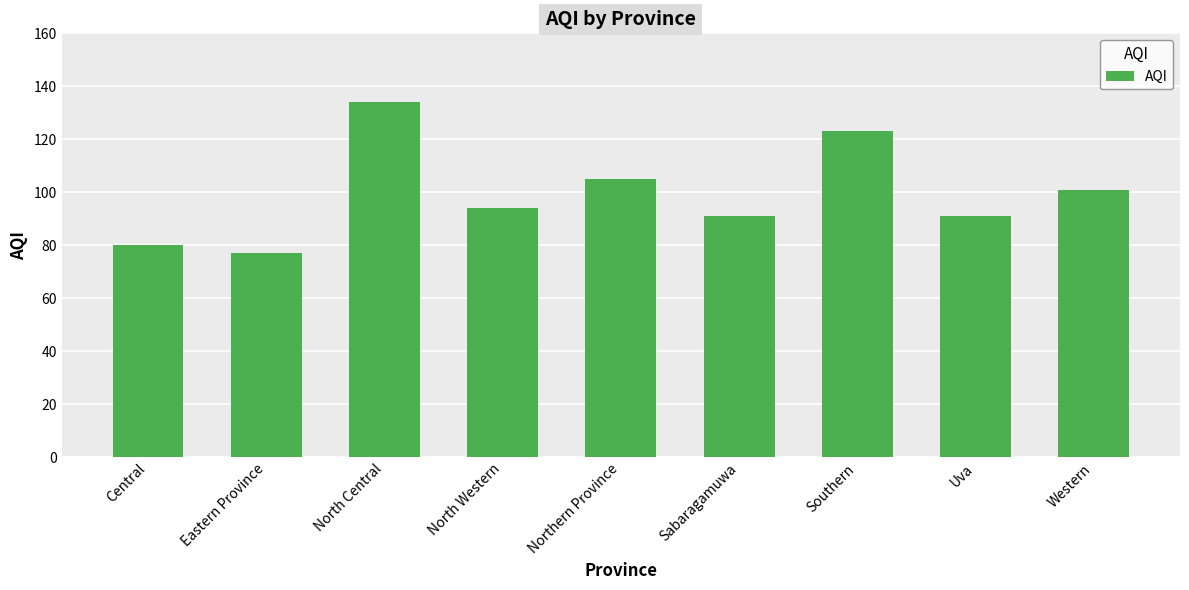

At which category does the chart reach its minimum across all series?

Eastern Province